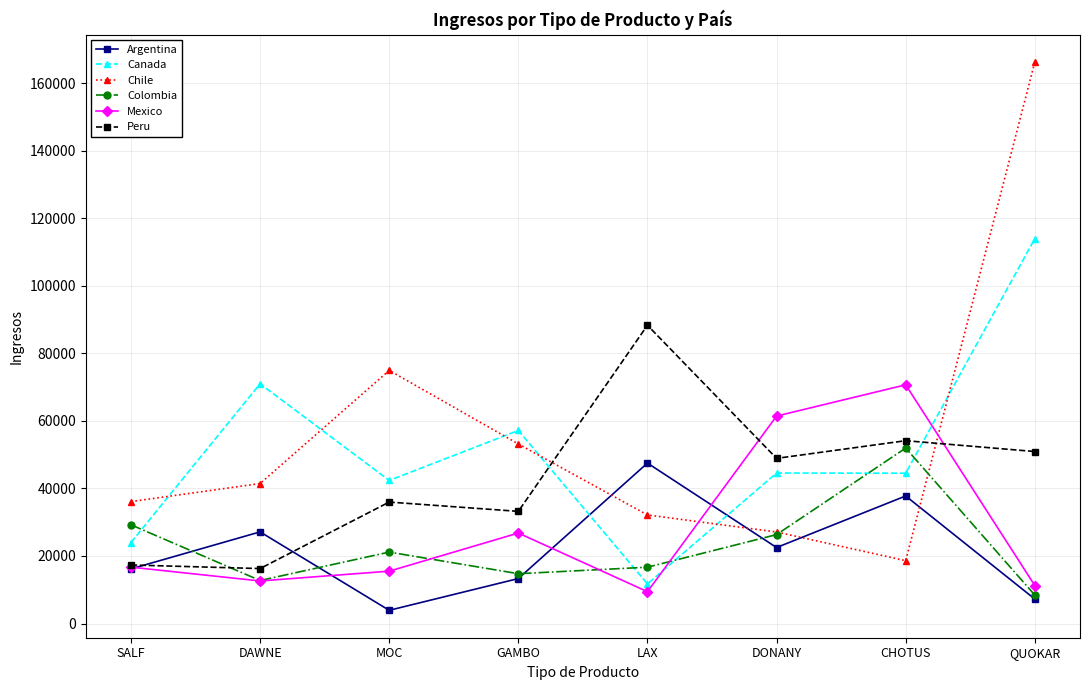

What is the highest value of the Colombia series?

51950.9